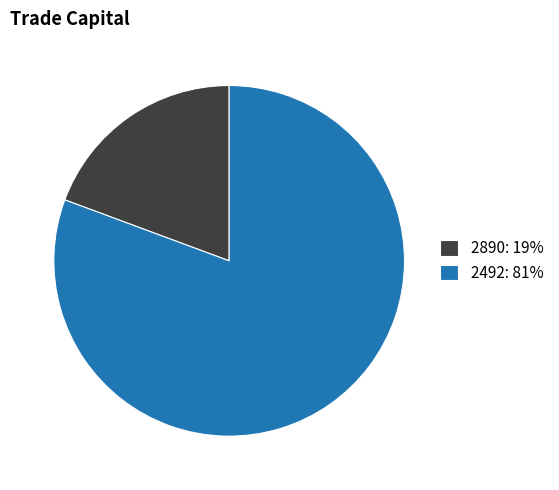

Combined, do 2890: 19% and 2492: 81% account for over 50%?

Yes